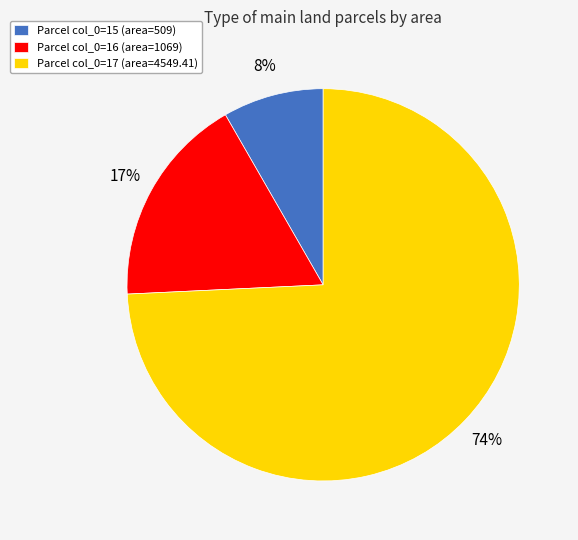

Do Parcel col_0=17 (area=4549.41) and Parcel col_0=16 (area=1069) together represent more than half of the pie?

Yes